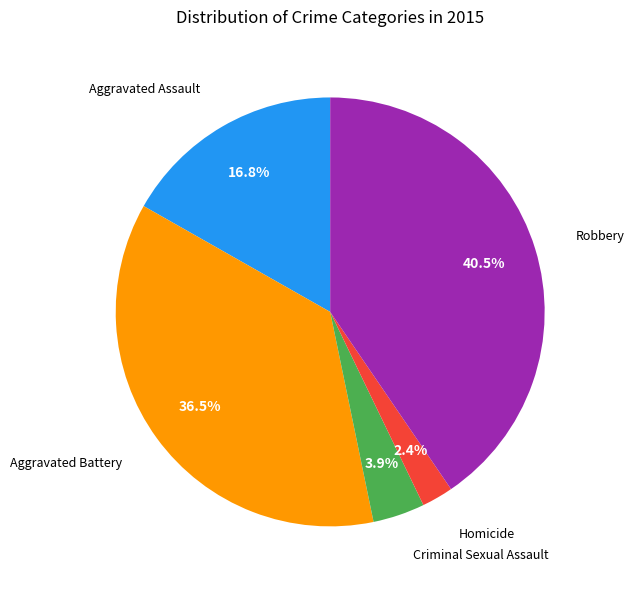

What is the largest slice in the pie chart?

Robbery